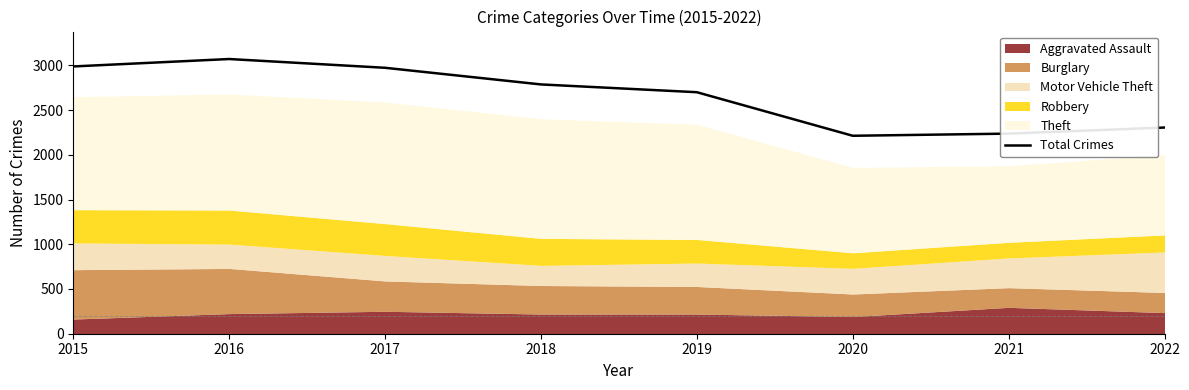

The Total Crimes series shows 1008 at 2017. True or false?

False